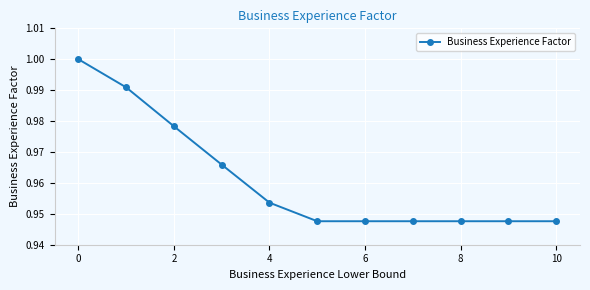

What is the sum of all values?

10.6